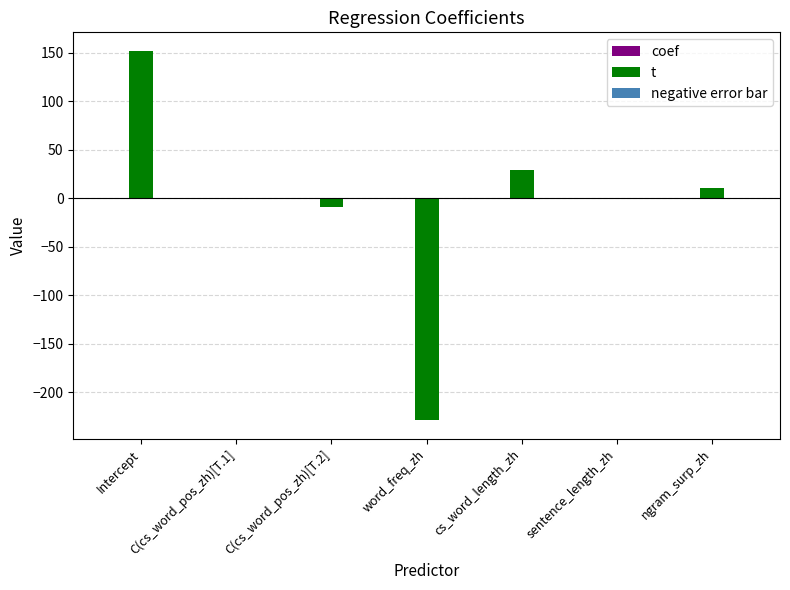

Which category has the highest value across all series?

Intercept